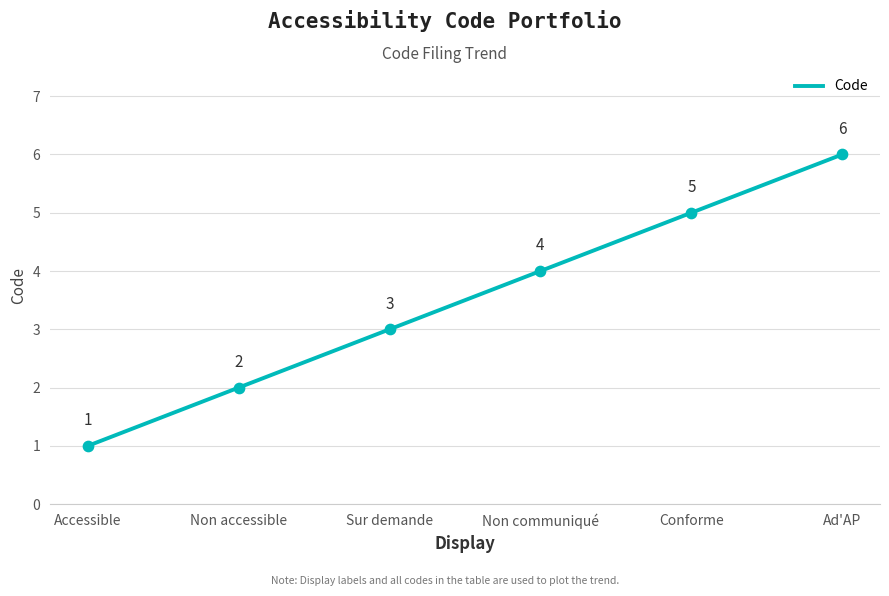

Which has a higher value, Non accessible or Accessible?

Non accessible